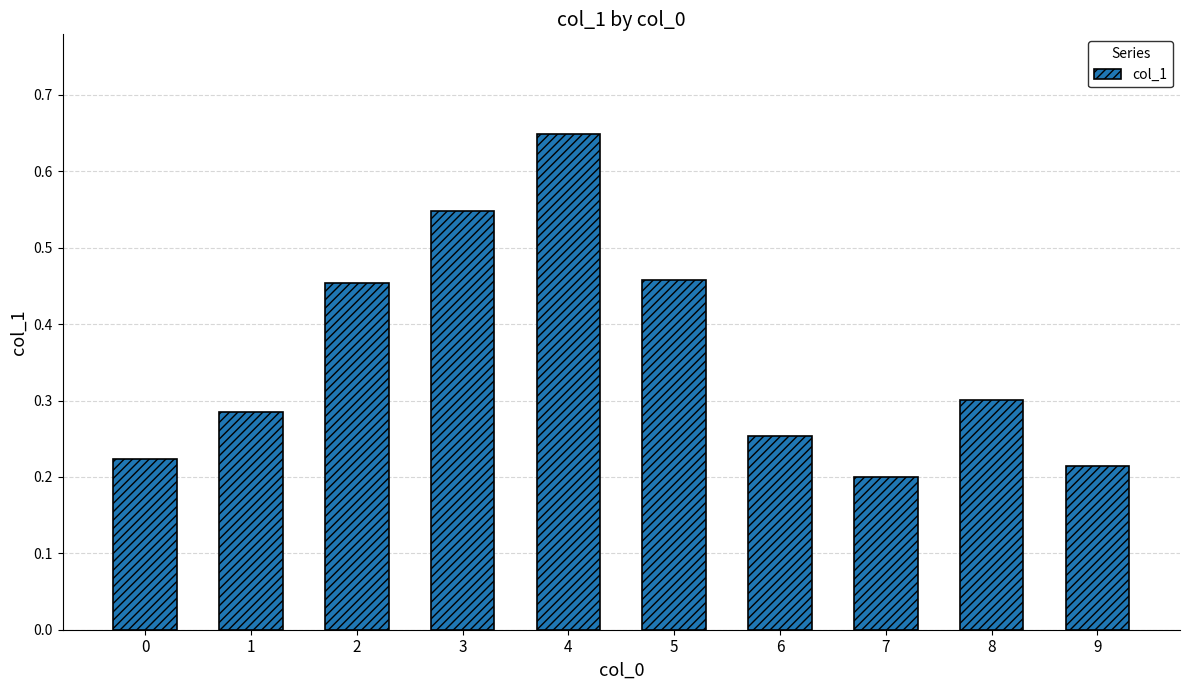

Are the bars grouped side by side (vs. stacked)?

No